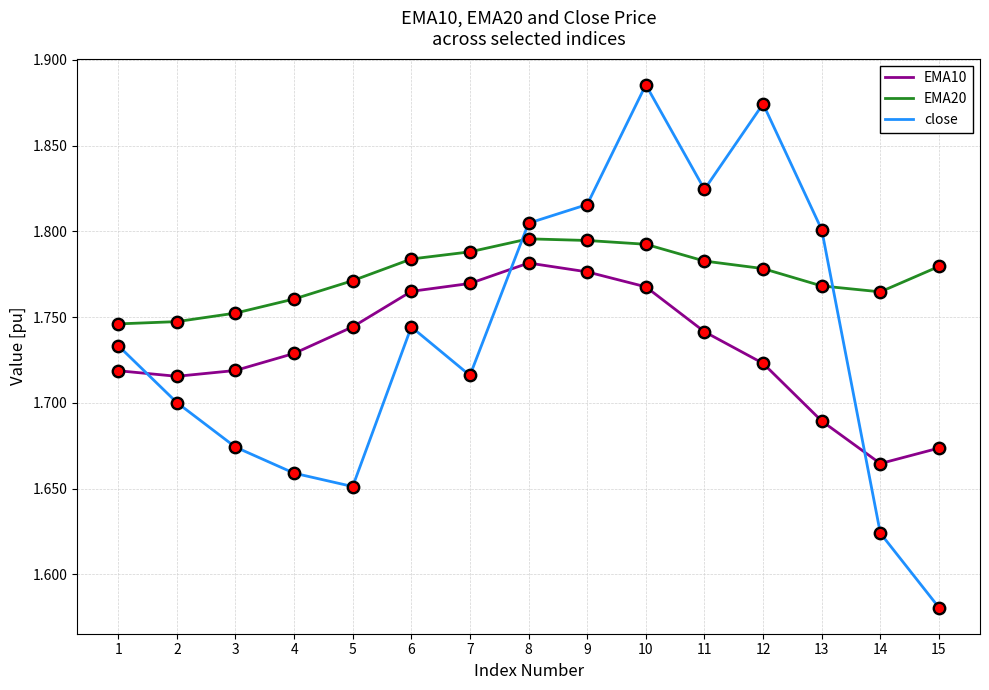

What are all the series names shown in the legend?

EMA10, EMA20, close